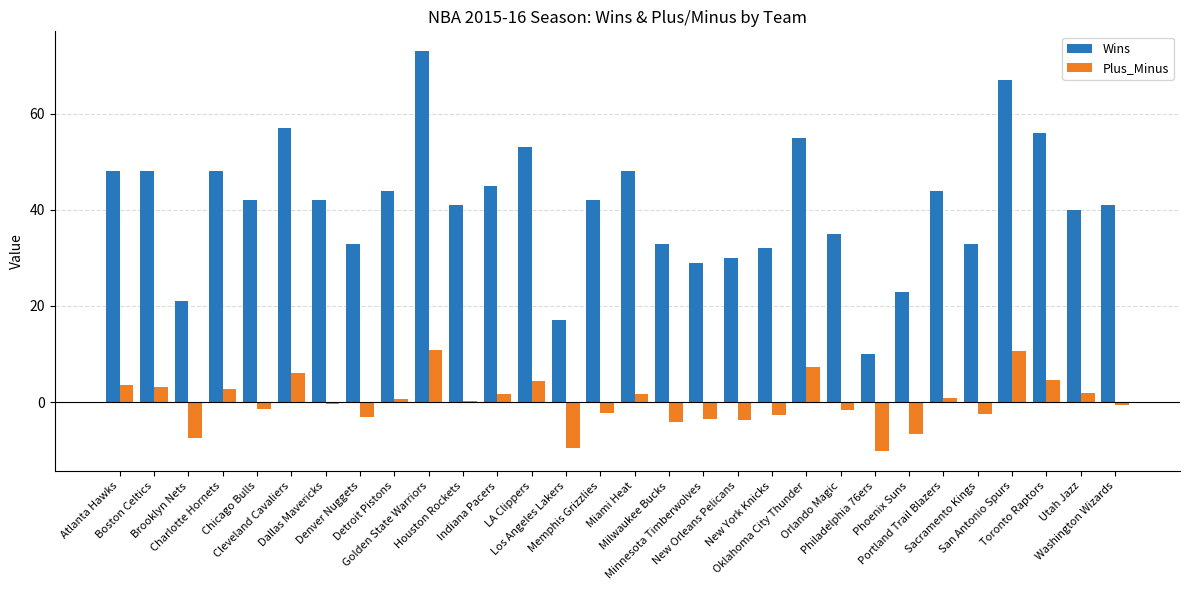

Which series has the largest total across all categories?

Wins